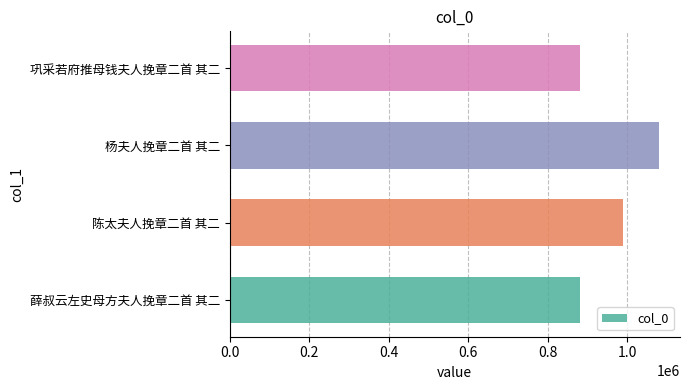

What is the change in value from 陈太夫人挽章二首 其二 to 杨夫人挽章二首 其二?

+89340